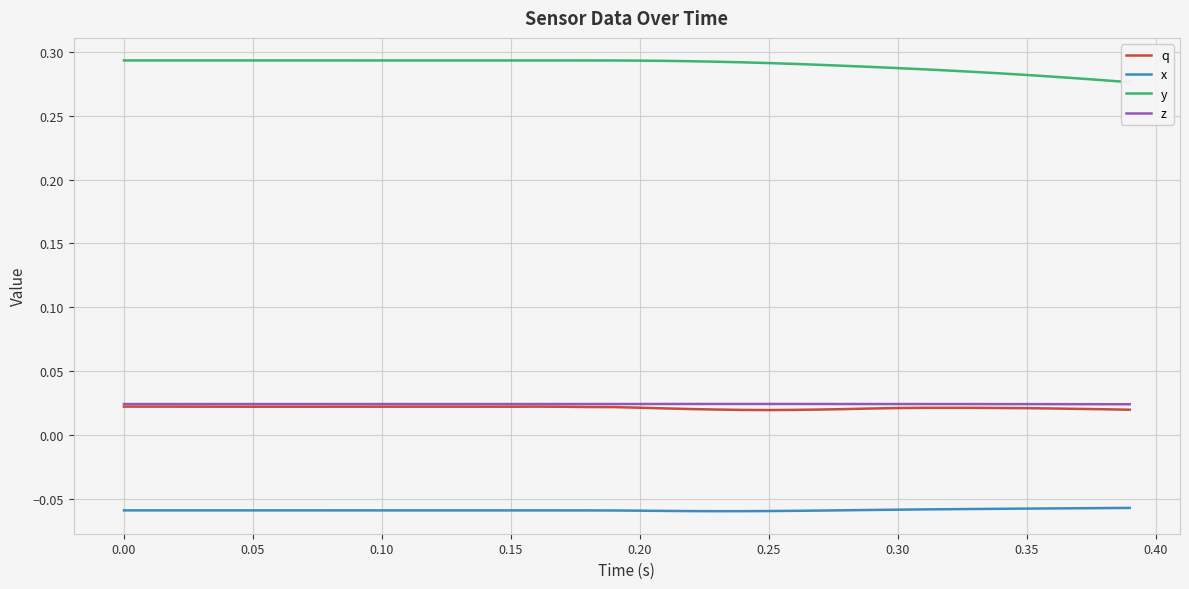

At how many categories does at least one series exceed 0?

40